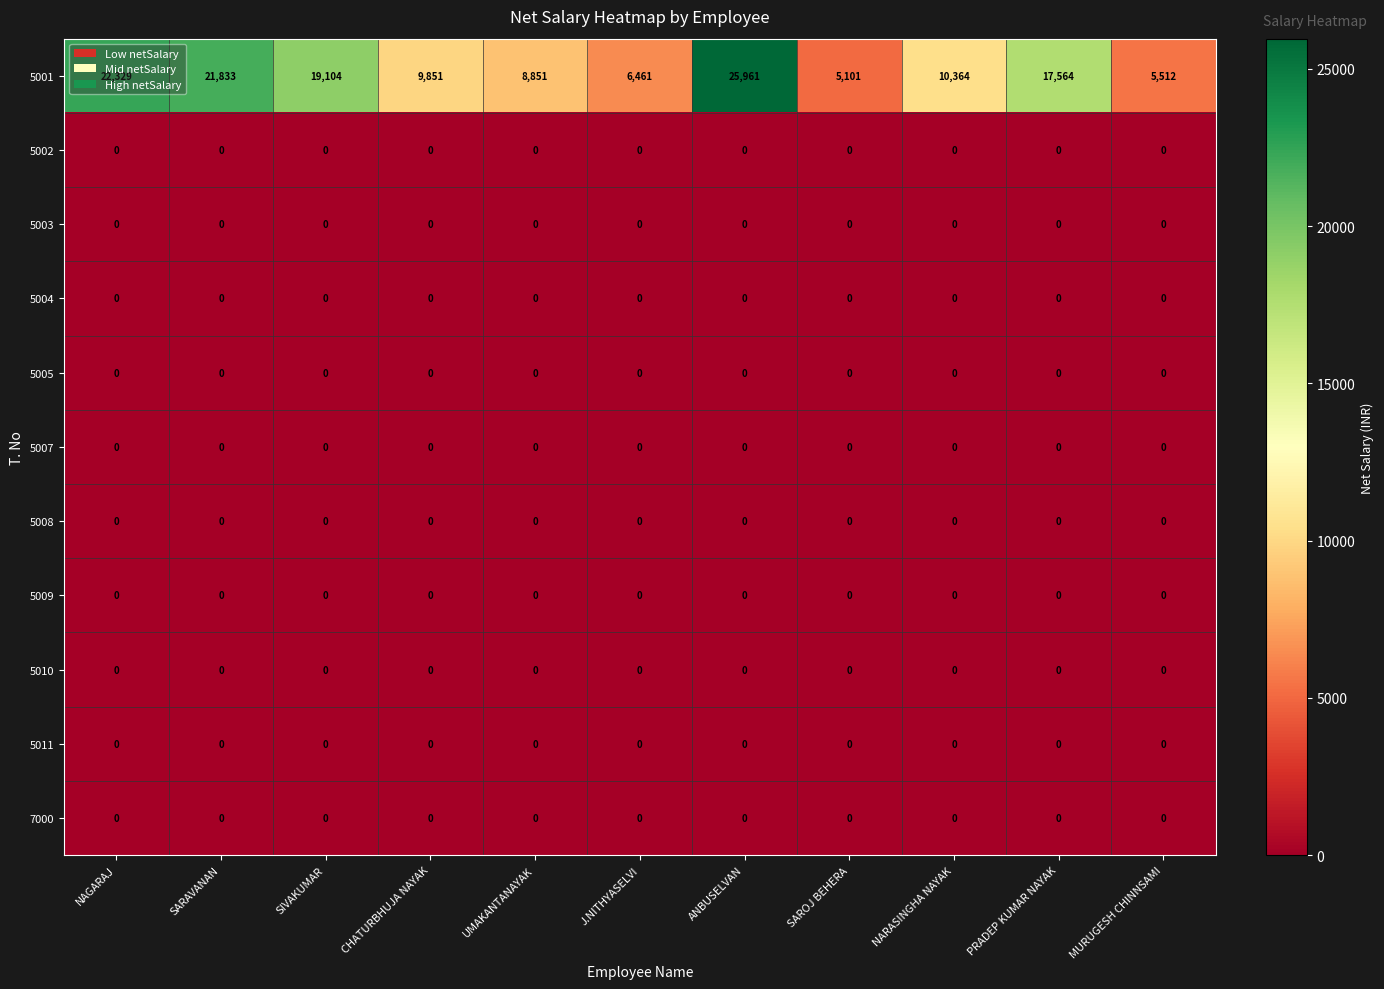

True or false: 5004 has a value of 0 at MURUGESH CHINNSAMI.

True